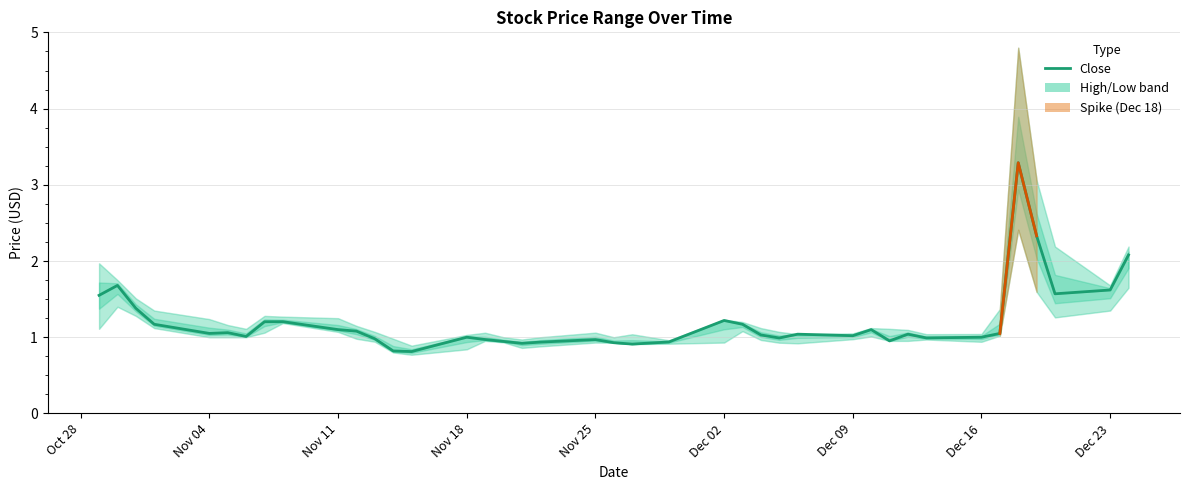

Reading right to left, transcribe all the data shown in this chart.

High: 2.2	1.7	2.2	3.1	4.8	1.4	1.0	1.0	1.1	1.1	1.1	1.1	1.0	1.1	1.1	1.2	1.2	1.0	1.0	1.0	1.1	1.0	1.0	1.0	1.1	1.0	0.9	1.0	1.1	1.1	1.2	1.3	1.3	1.1	1.2	1.2	1.4	1.5	1.8	2.0
Close: 2.1	1.6	1.6	2.3	3.3	1.1	1.0	1.0	1.0	1.0	1.1	1.0	1.0	1.0	1.0	1.2	1.2	0.9	0.9	0.9	1.0	0.9	0.9	0.9	1.0	1.0	0.8	0.8	1.0	1.1	1.1	1.2	1.2	1.0	1.1	1.1	1.2	1.4	1.7	1.6
Low: 1.6	1.4	1.3	1.6	2.4	1.0	0.9	1.0	1.0	1.0	1.0	1.0	0.9	0.9	1.0	1.1	0.9	0.9	0.9	0.9	0.9	0.9	0.9	0.9	1.0	0.8	0.8	0.8	0.9	1.0	1.1	1.2	1.1	1.0	1.0	1.0	1.1	1.3	1.4	1.1